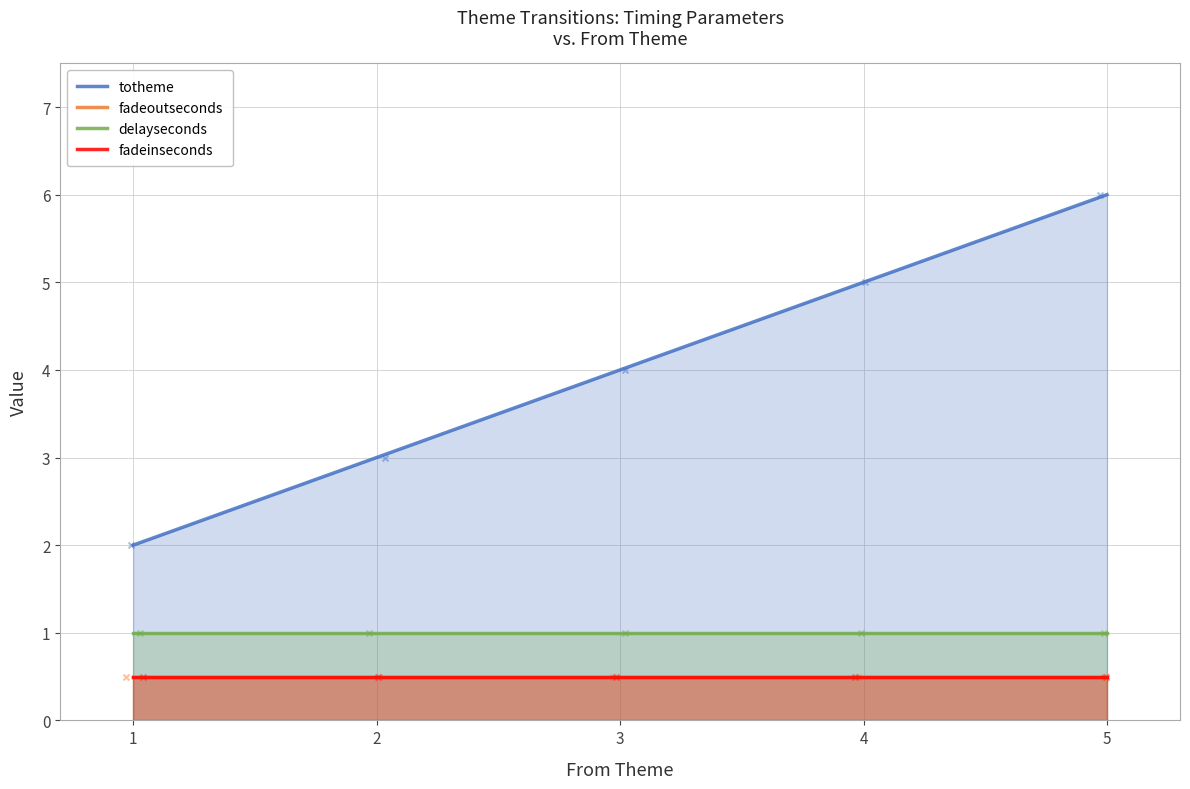

Which series has the largest Y range (max minus min)?

totheme